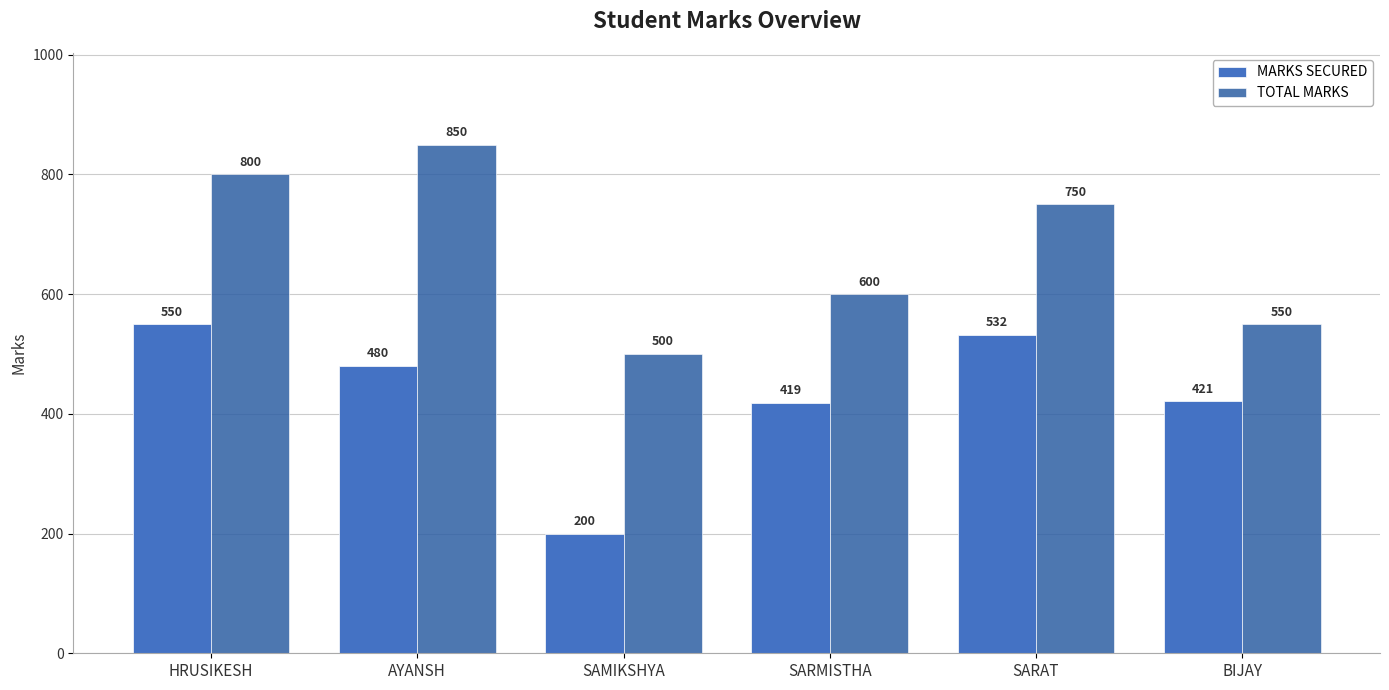

What is the approximate value of TOTAL MARKS at SARMISTHA, to the nearest 5?

600